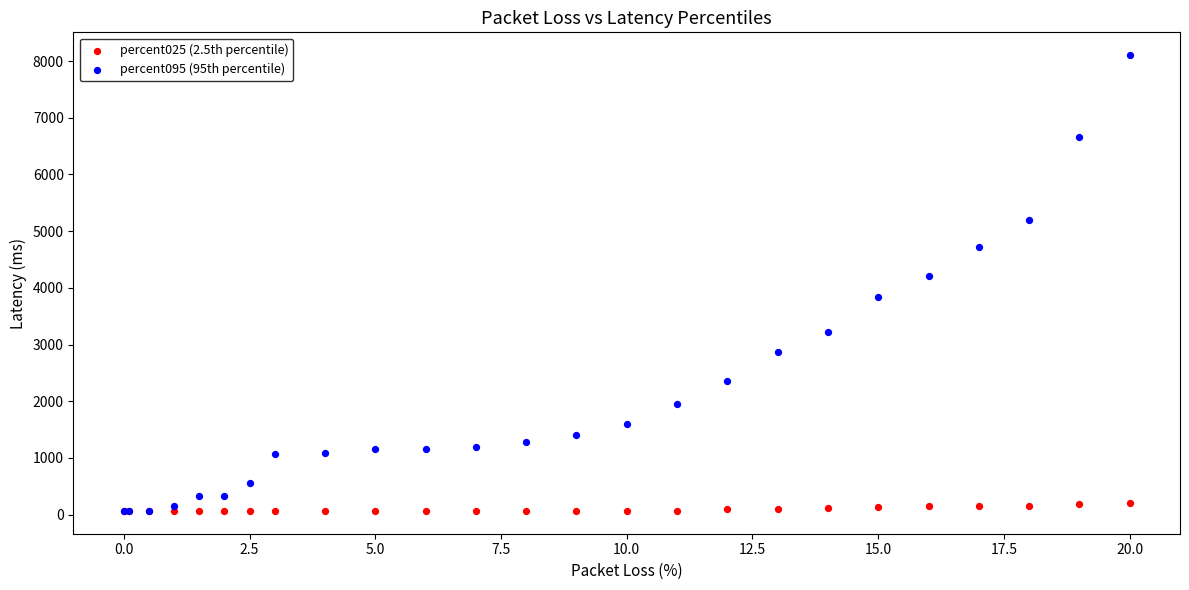

Across all series, what Y value is closest to 4084?

4217.0